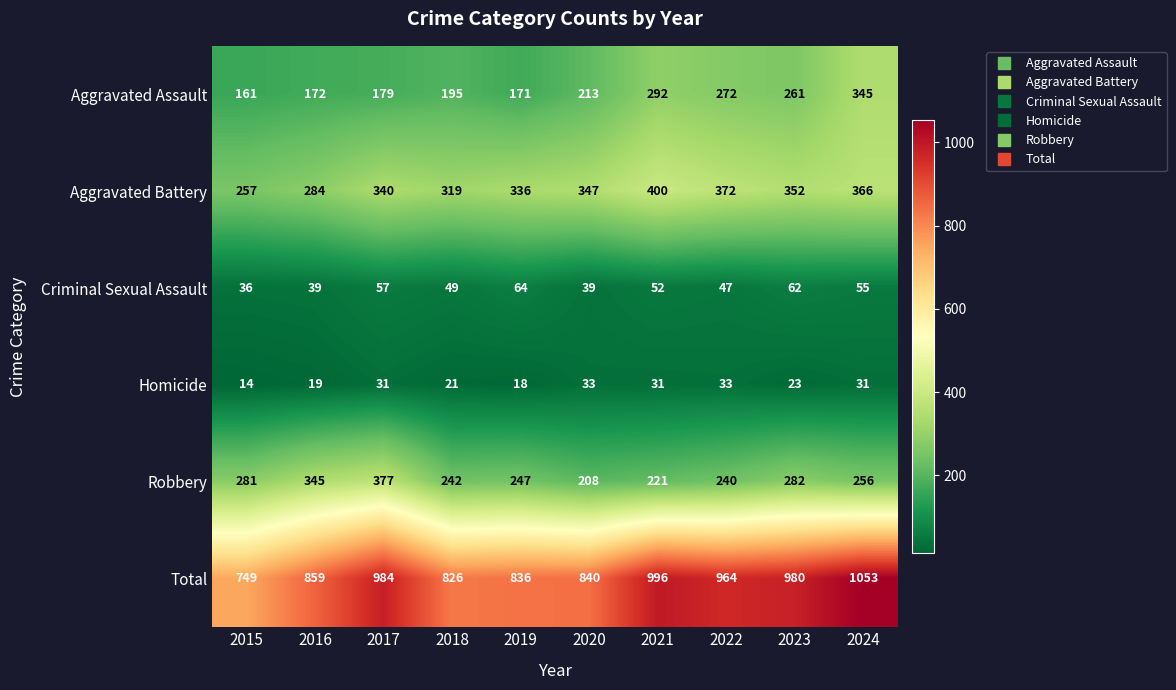

What is the sum of all Aggravated Assault values?

2261